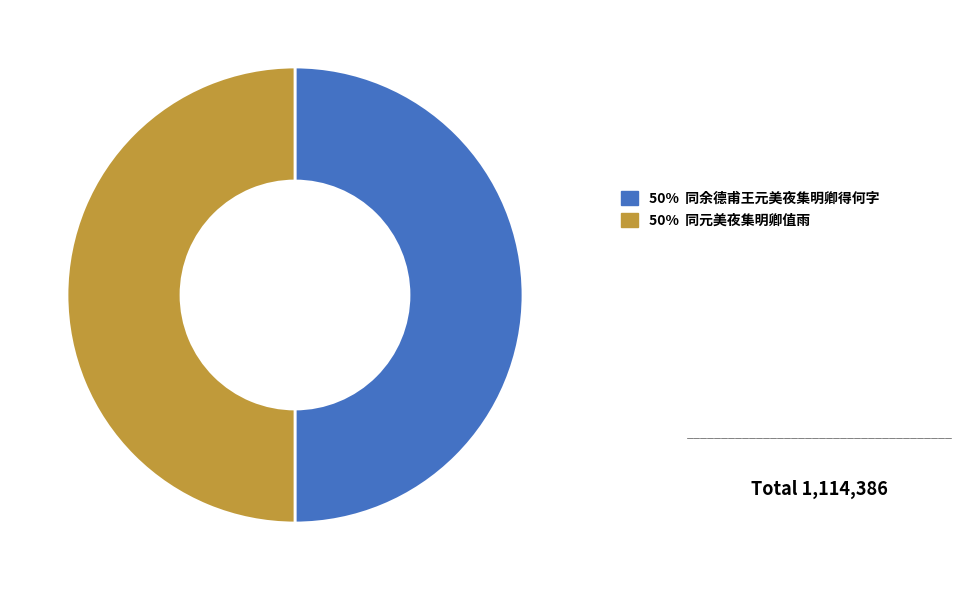

To the nearest percent, what is the average slice percentage?

50%